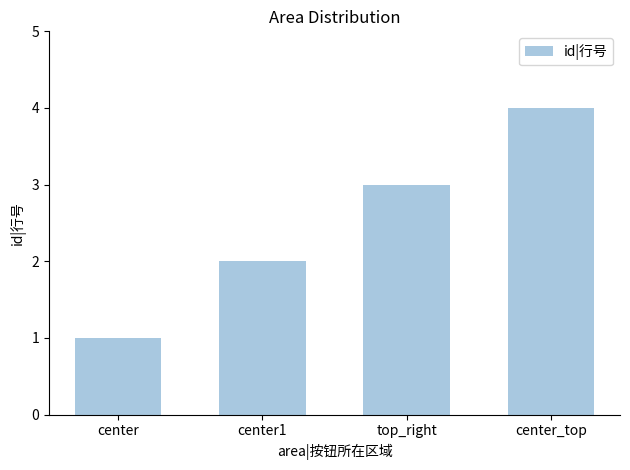

What is the sum of the values at center_top and top_right?

7